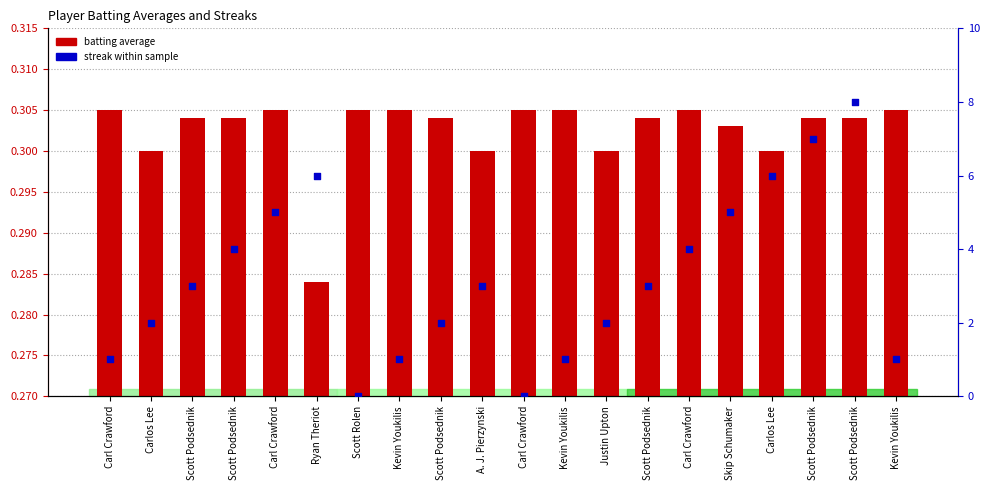

What are all the series names shown in the legend?

batting average, streak within sample